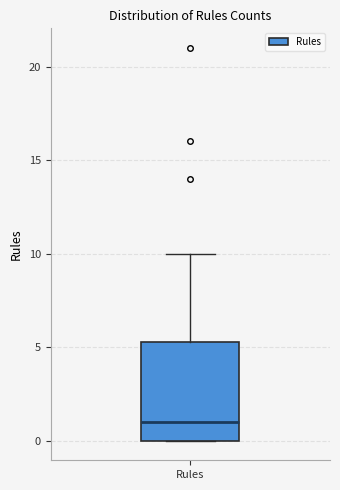

Transcribe this box plot: give where the median line is, the range the box spans, and where the two whiskers end, as read against the y-axis. The values are not printed on the chart, so give them approximately, as read against the axis.

median 1.0, box 0.0 to 5.5, whiskers 0.0 to 10.0